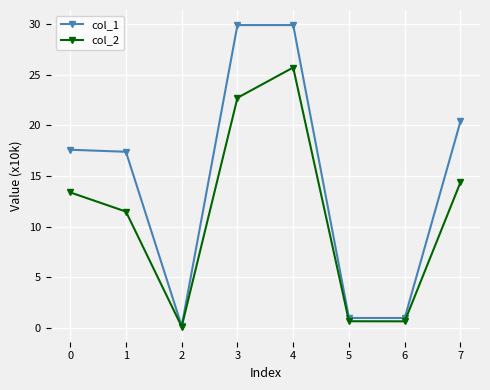

What is the value of the col_2 point at the 7th from the left?

0.7